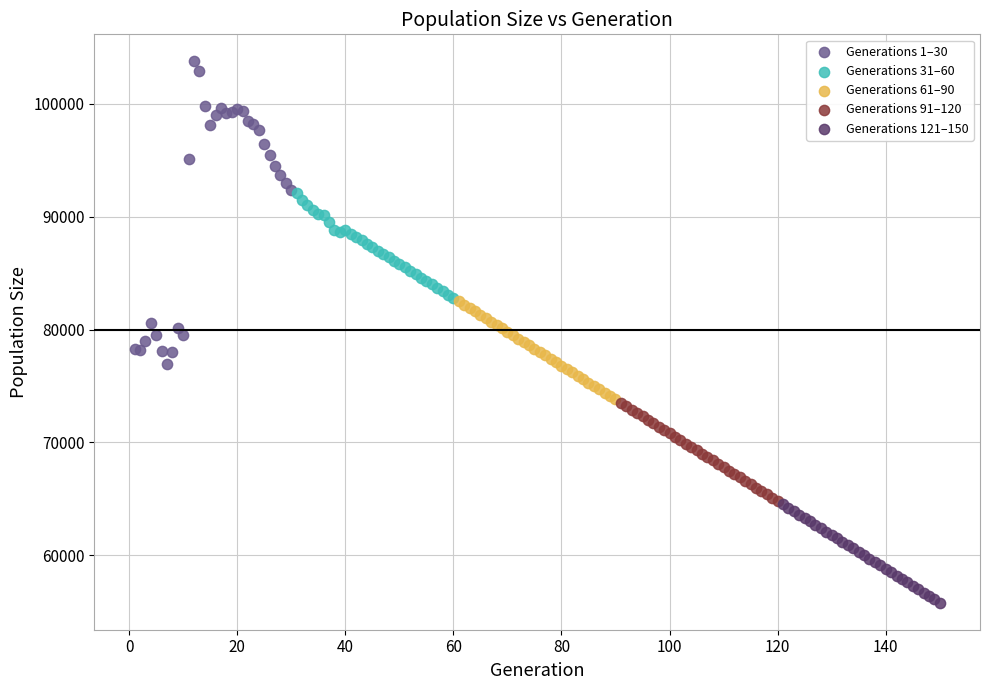

Which series has the largest Y range (max minus min)?

Generations 1–30